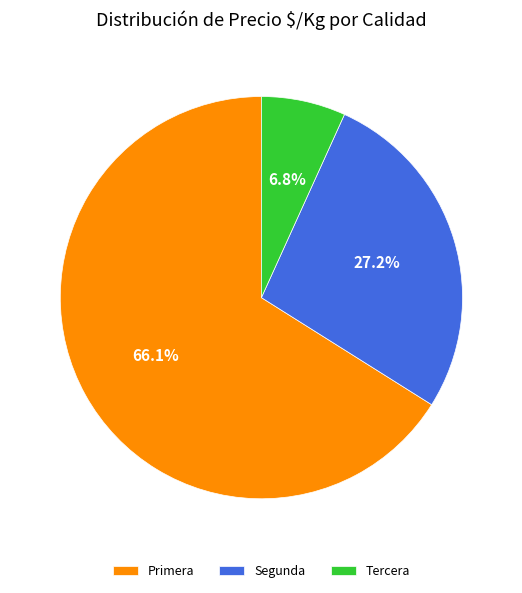

Which has a higher value, Segunda or Tercera?

Segunda